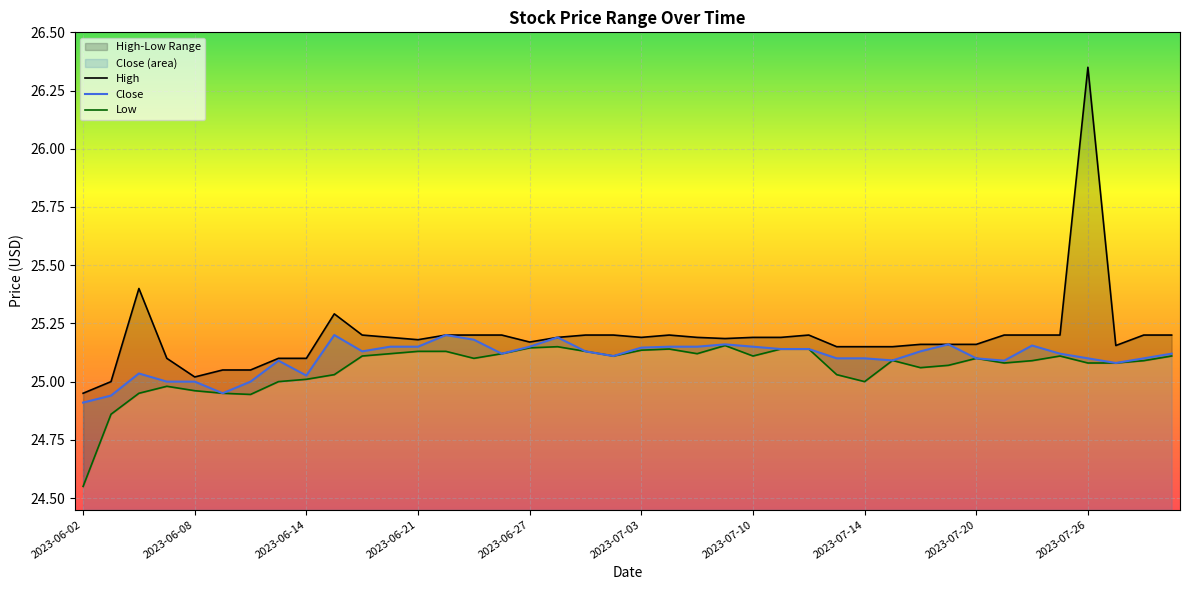

True or false: Low and High intersect in this chart.

False